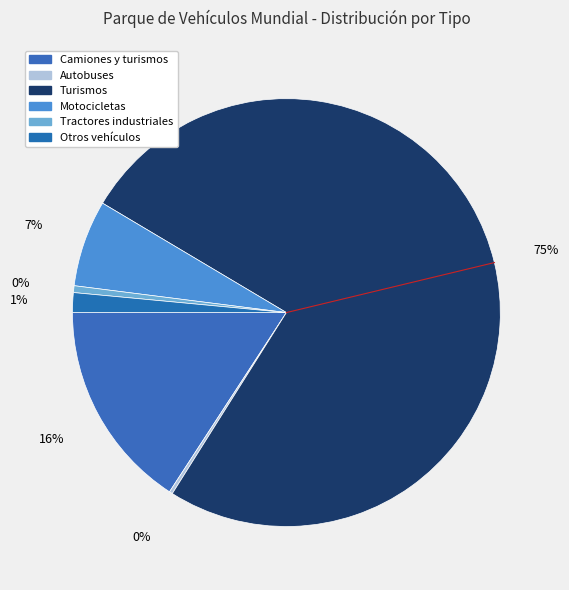

To the nearest percent, what is the difference between the largest and smallest slice percentages?

75%